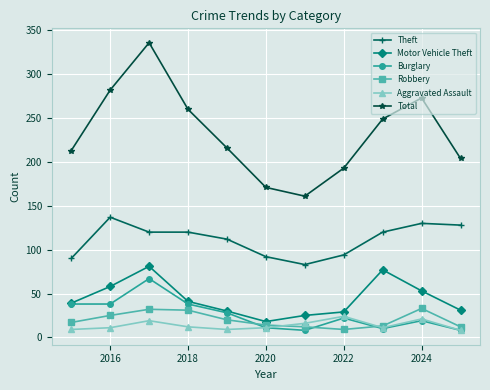

True or false: Theft and Burglary cross at least once.

False